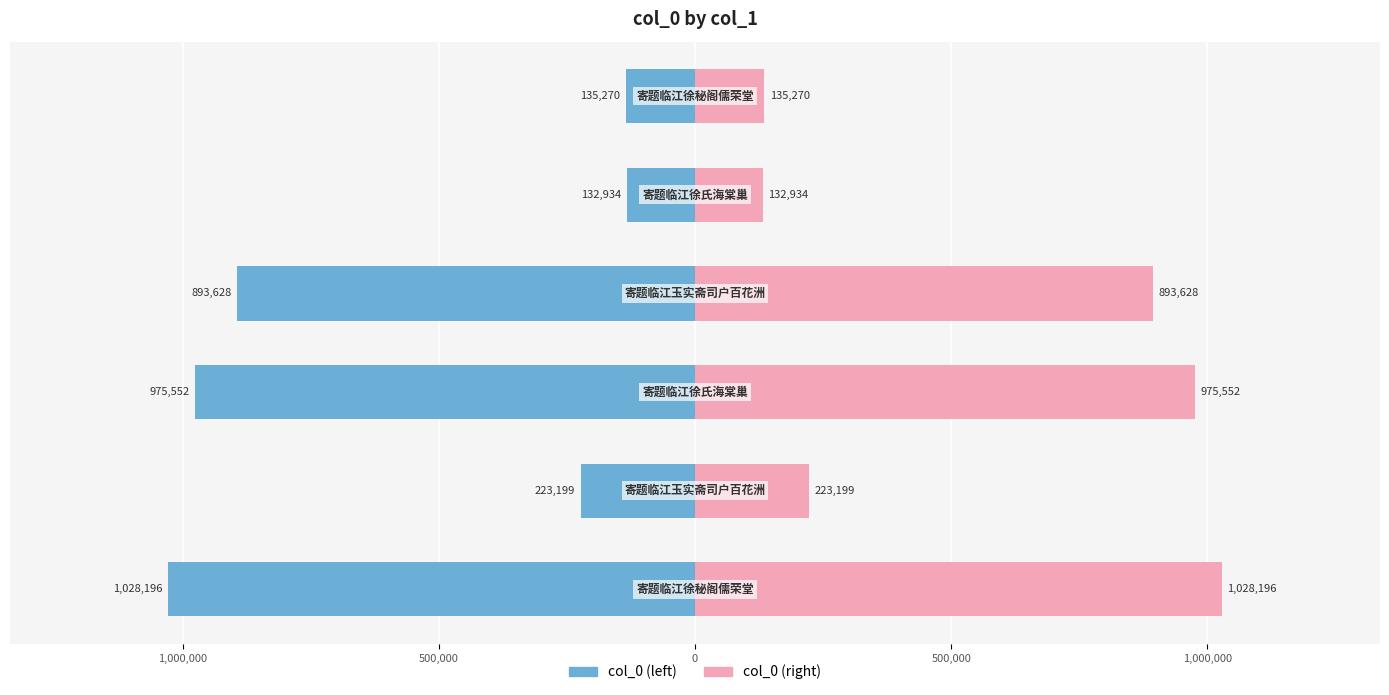

What is the average value of the col_0 (right) series?

564796